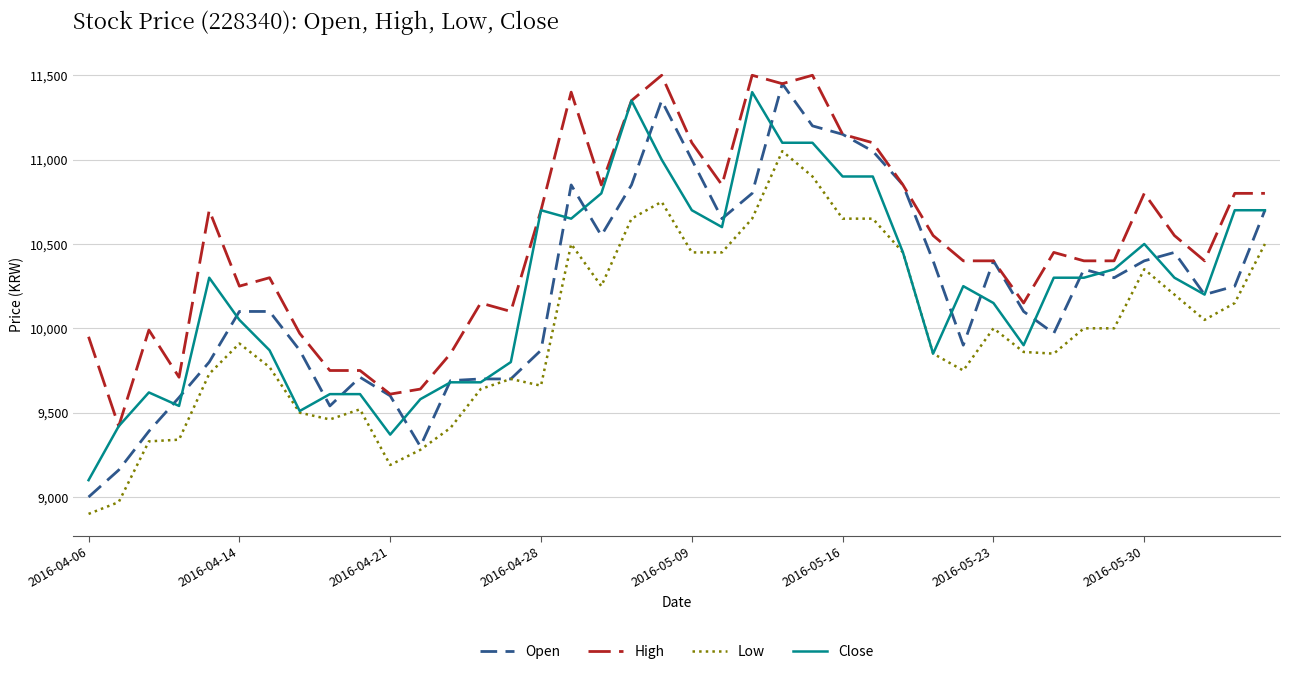

Which series has the largest total across all categories?

High